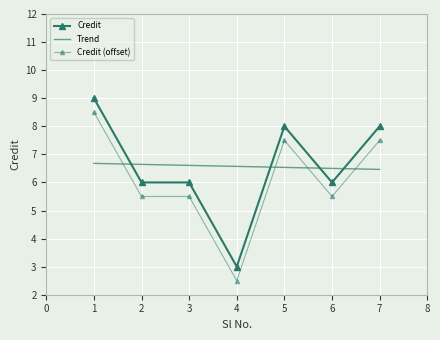

True or false: the data has more than 0 interior local peaks.

True